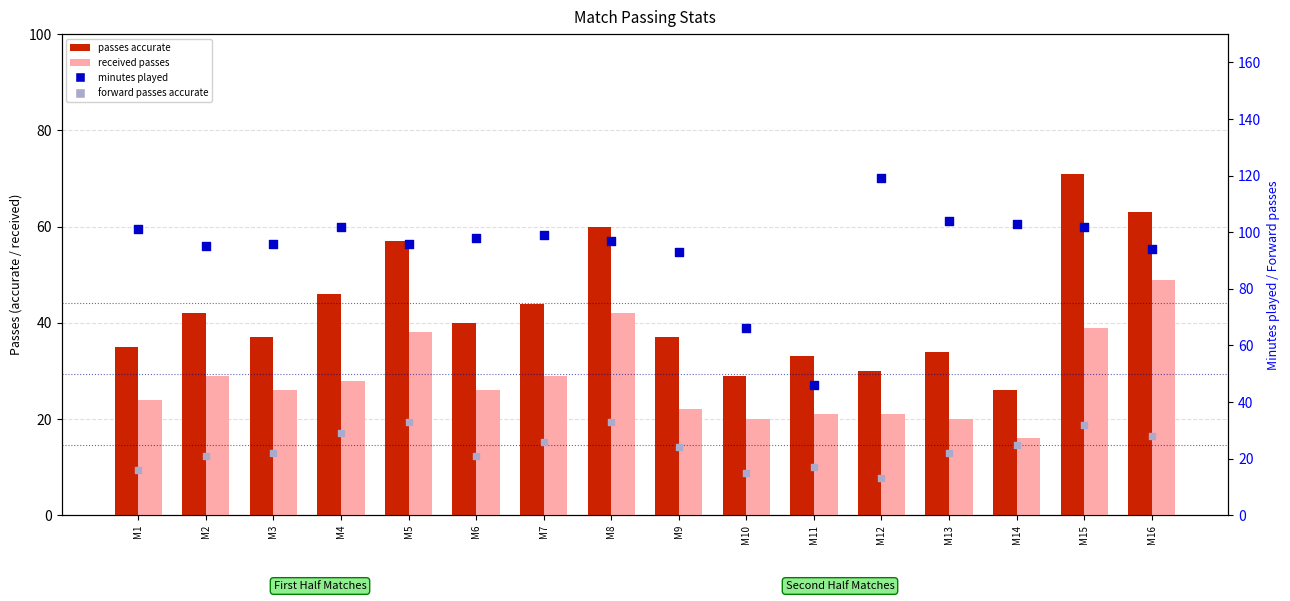

Which series has the largest total across all categories?

minutes played